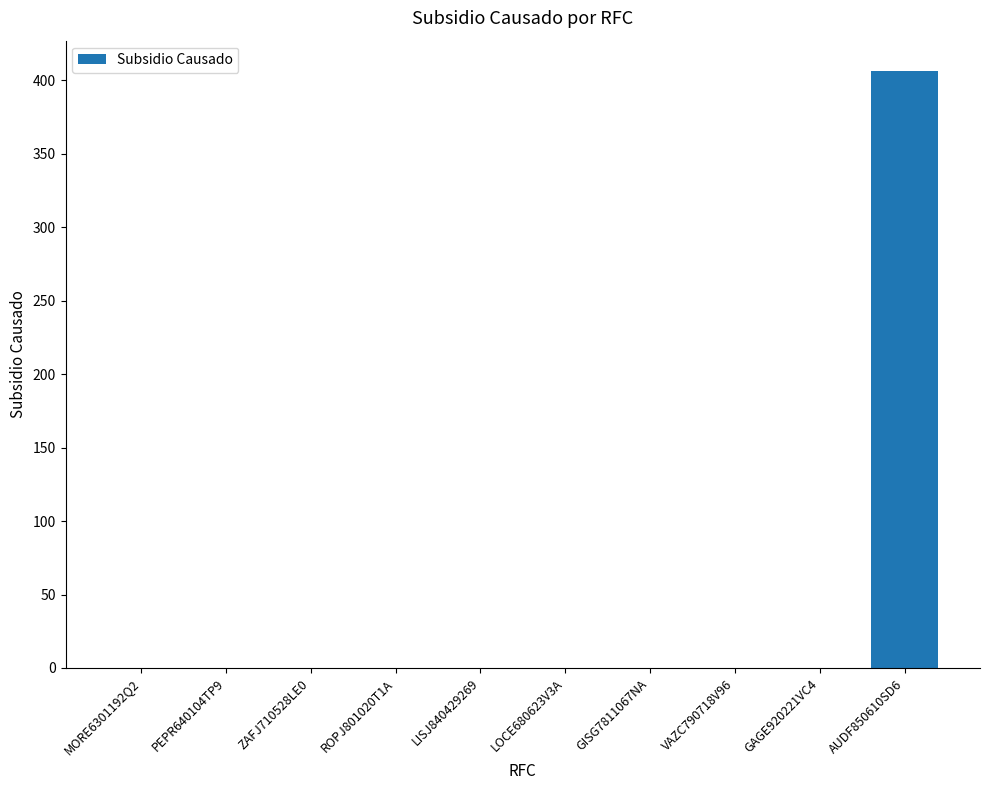

At which category does the chart reach its peak across all series?

AUDF850610SD6